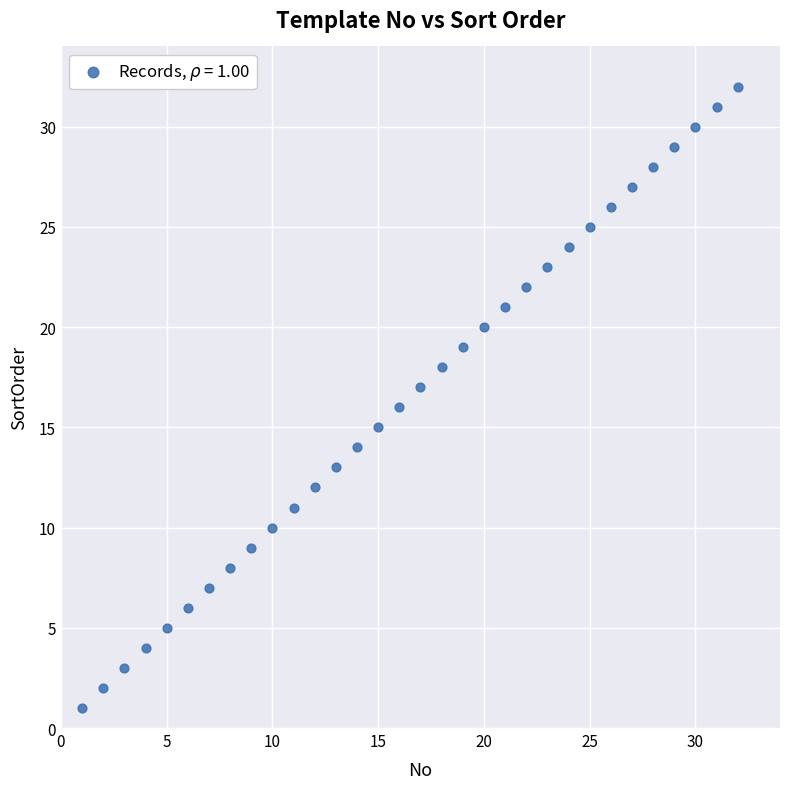

What is the range of X values (max minus min)?

31